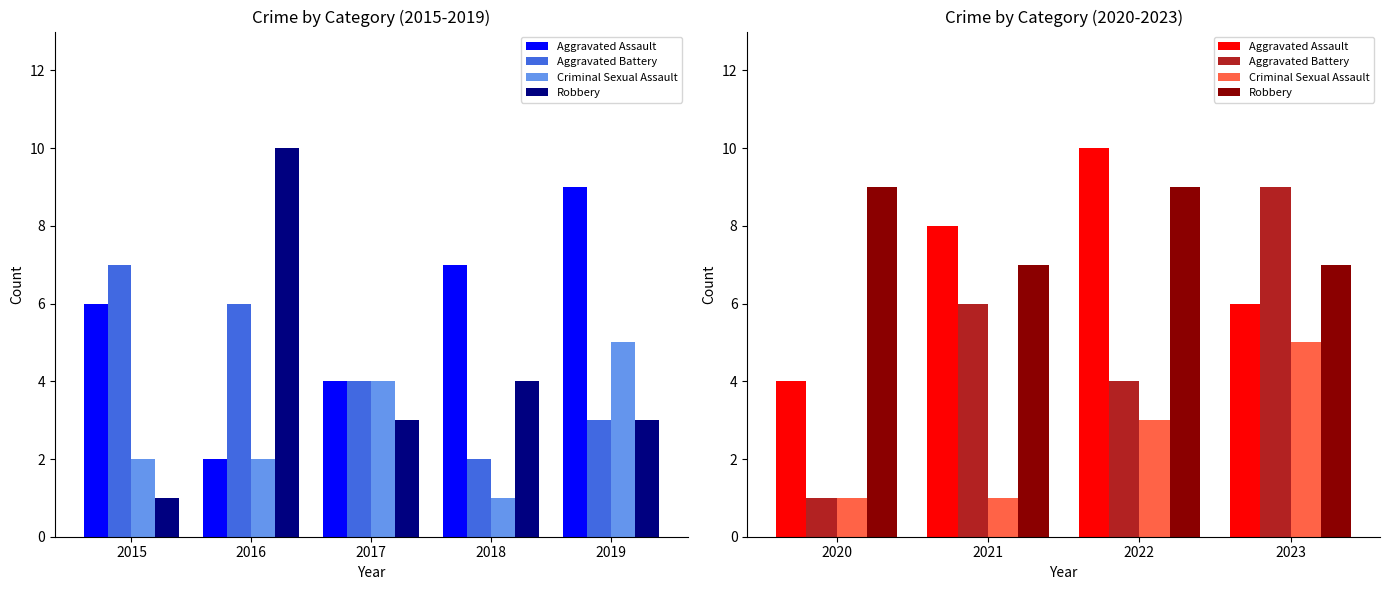

How many values in the Aggravated Assault series exceed 8?

1